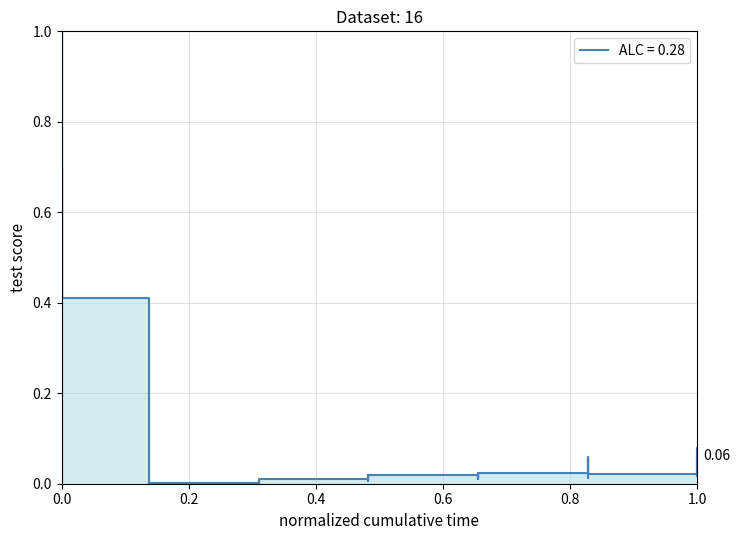

Which label corresponds to the smallest value in the chart?

1